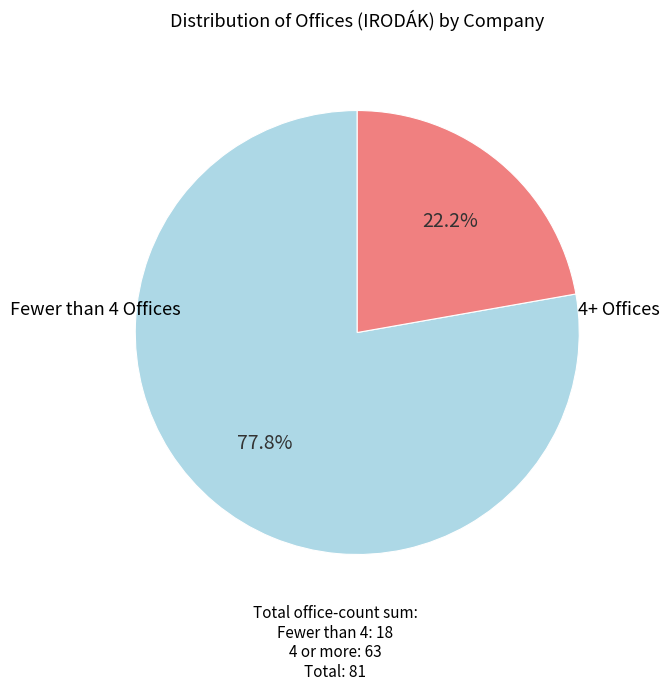

Is there any slice that represents more than half of the pie?

Yes